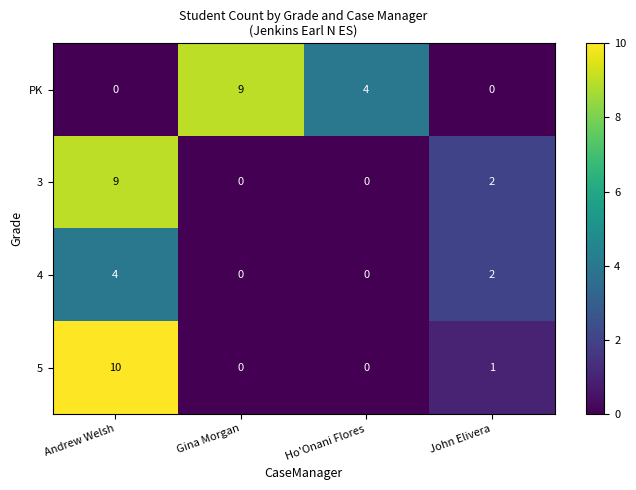

Rank the series at Andrew Welsh from highest to lowest value.

5, 3, 4, PK